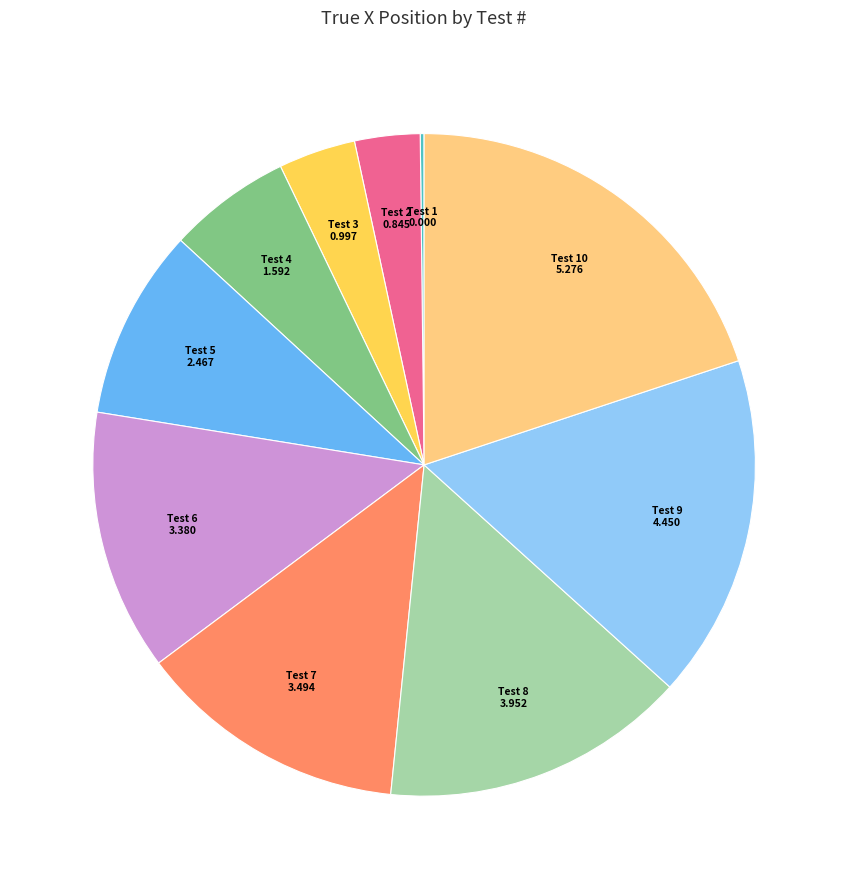

Is there any slice that represents more than half of the pie?

No